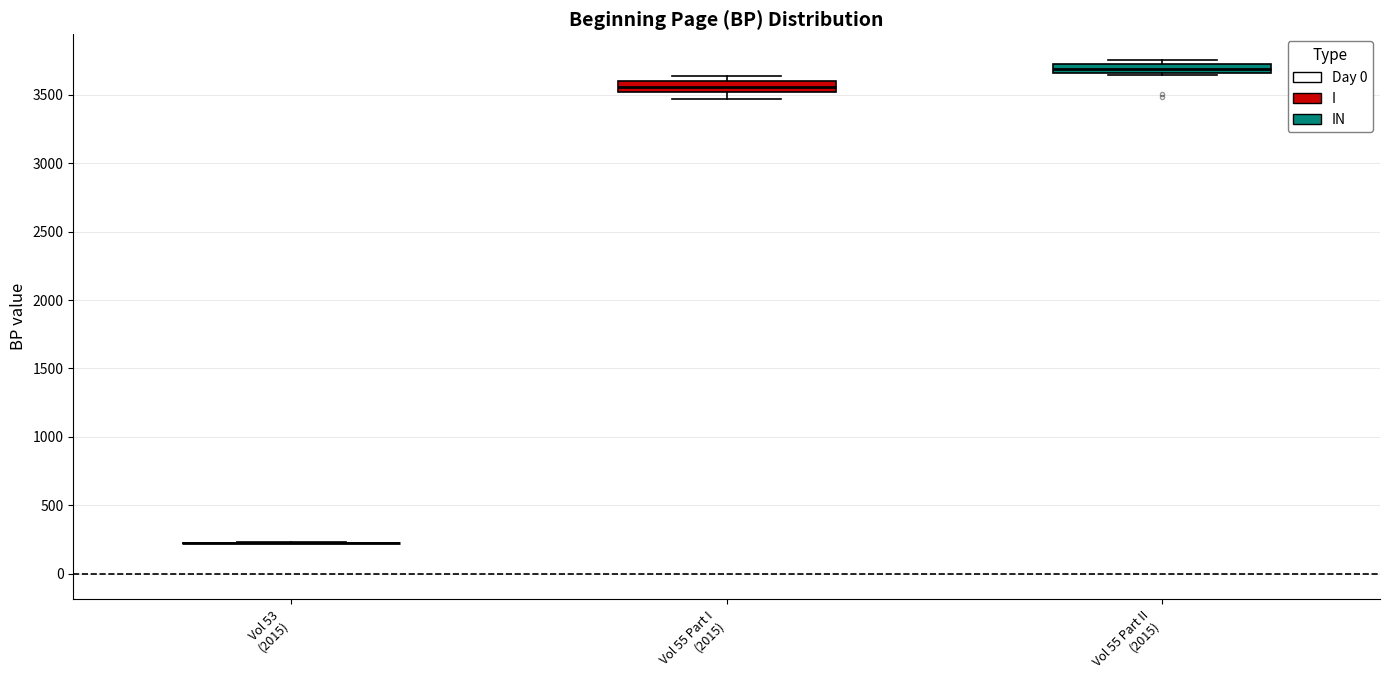

Where is the lower edge of the box for Vol 55 Part I (2015) on the y-axis? The values are not printed on the chart, so give them approximately, as read against the axis.

3500